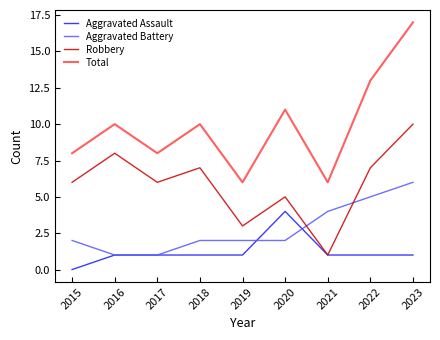

Reading left to right, extract all data points from this chart.

Aggravated Assault: 2015=0	2016=1	2017=1	2018=1	2019=1	2020=4	2021=1	2022=1	2023=1
Aggravated Battery: 2015=2	2016=1	2017=1	2018=2	2019=2	2020=2	2021=4	2022=5	2023=6
Robbery: 2015=6	2016=8	2017=6	2018=7	2019=3	2020=5	2021=1	2022=7	2023=10
Total: 2015=8	2016=10	2017=8	2018=10	2019=6	2020=11	2021=6	2022=13	2023=17